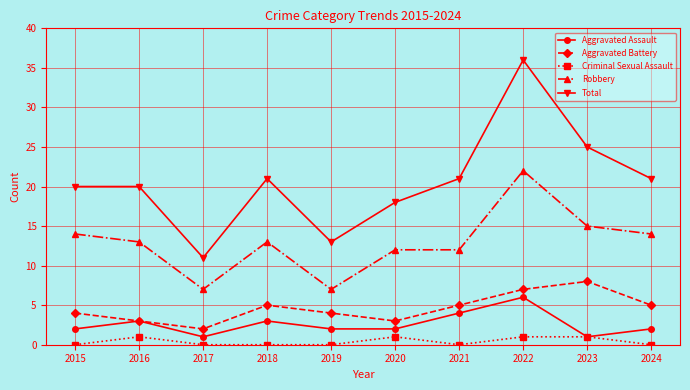

Reading left to right, list all the values displayed in this chart.

Aggravated Assault: 2015=2	2016=3	2017=1	2018=3	2019=2	2020=2	2021=4	2022=6	2023=1	2024=2
Aggravated Battery: 2015=4	2016=3	2017=2	2018=5	2019=4	2020=3	2021=5	2022=7	2023=8	2024=5
Criminal Sexual Assault: 2015=0	2016=1	2017=0	2018=0	2019=0	2020=1	2021=0	2022=1	2023=1	2024=0
Robbery: 2015=14	2016=13	2017=7	2018=13	2019=7	2020=12	2021=12	2022=22	2023=15	2024=14
Total: 2015=20	2016=20	2017=11	2018=21	2019=13	2020=18	2021=21	2022=36	2023=25	2024=21